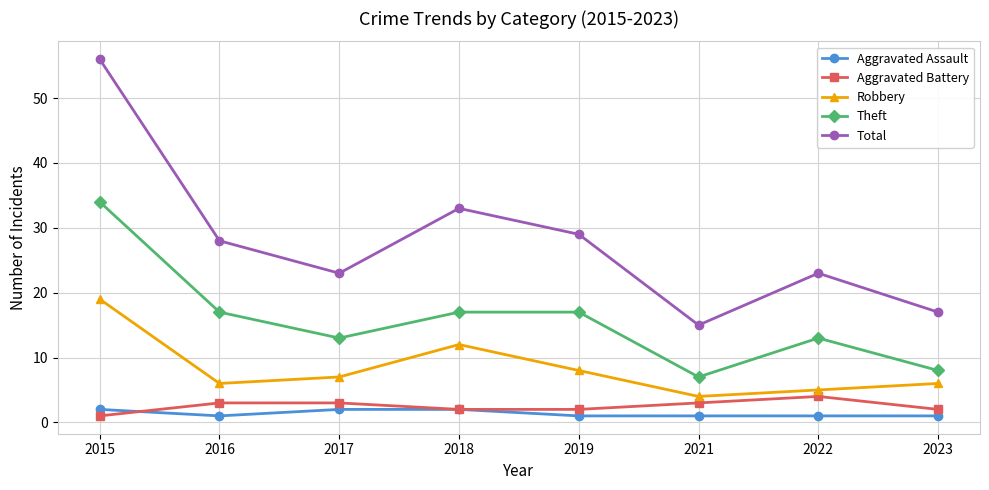

True or false: Aggravated Battery has a value of 2 at 2023.

True